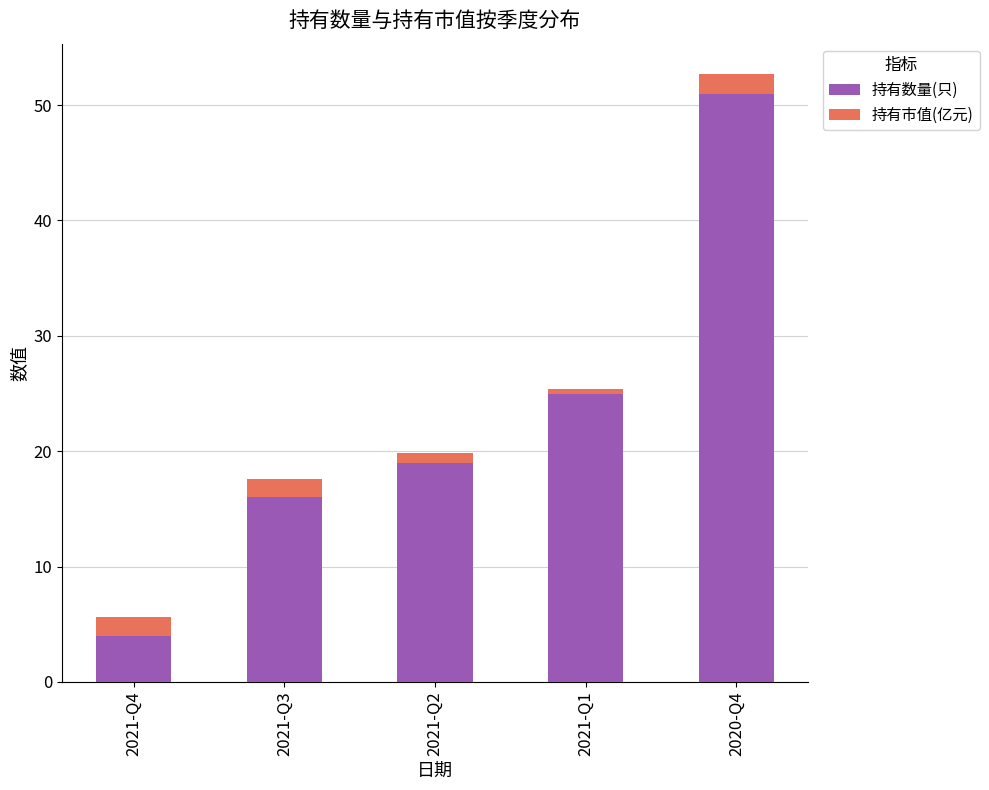

What is the difference between the maximum and second lowest values in the 持有数量(只) series?

35.0